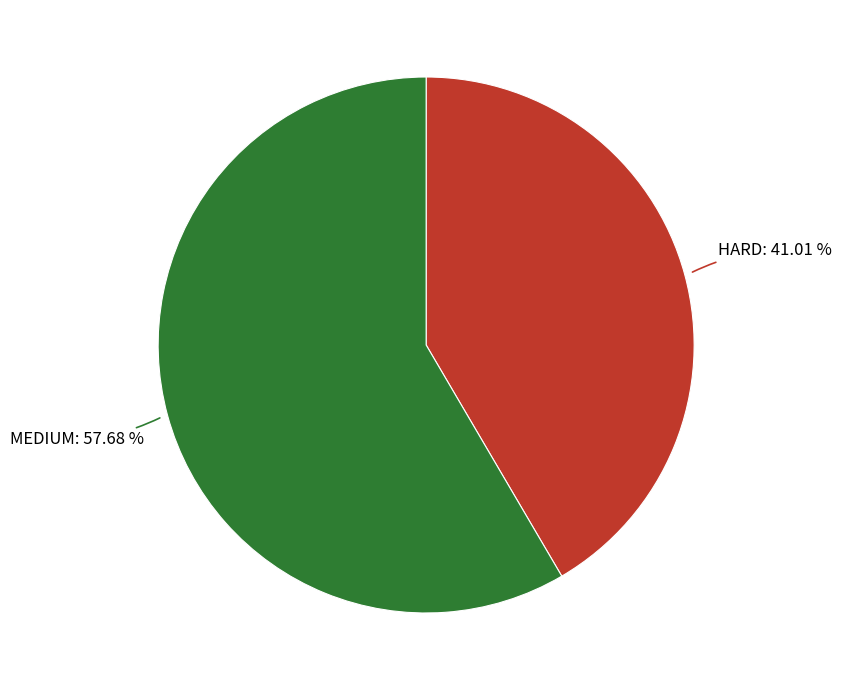

How many slices are in this pie chart?

2